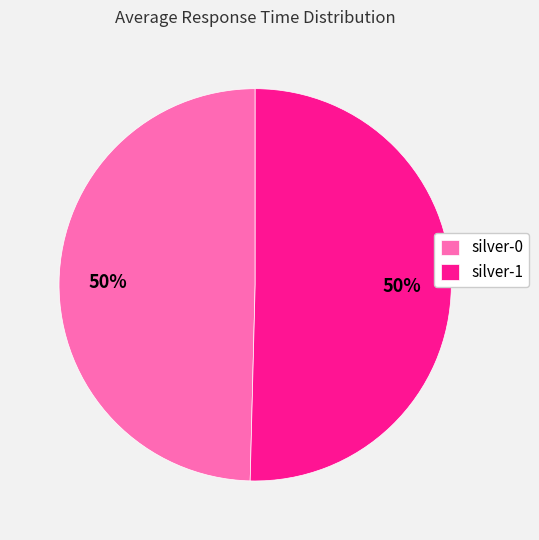

To the nearest percent, what percentage of the pie is silver-0?

50%